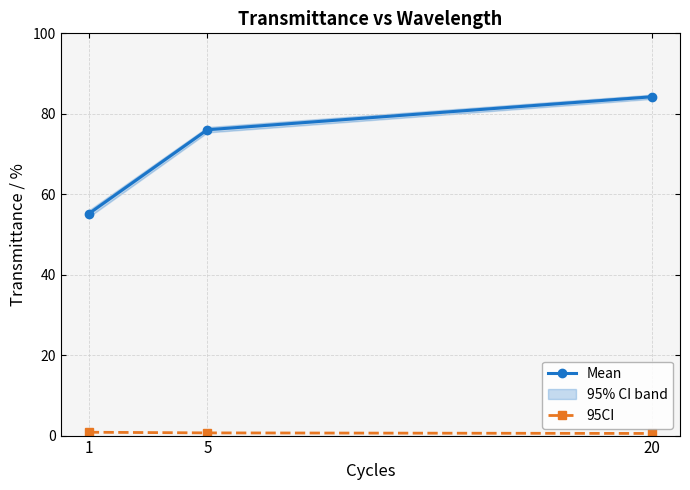

Which series has the widest spread of values?

Mean